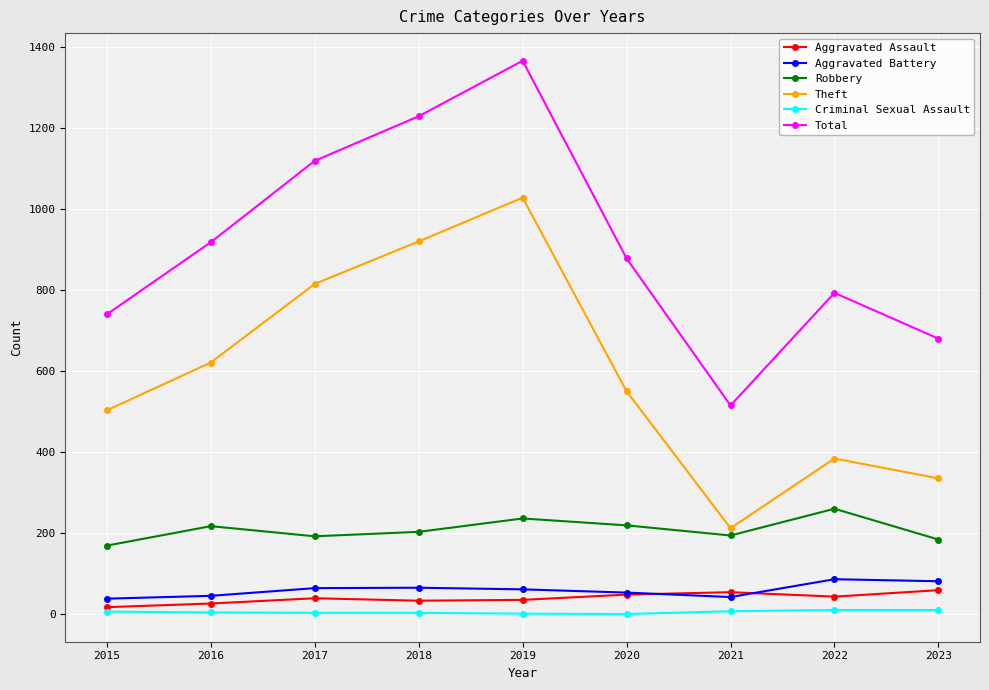

At how many categories does at least one series exceed 1059?

3